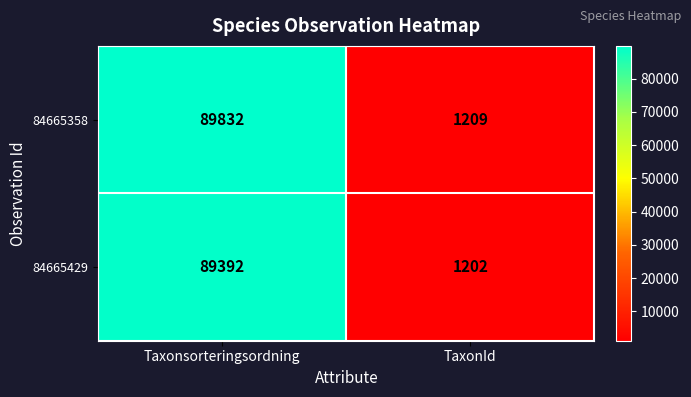

What is the sum of all 84665429 values?

90594